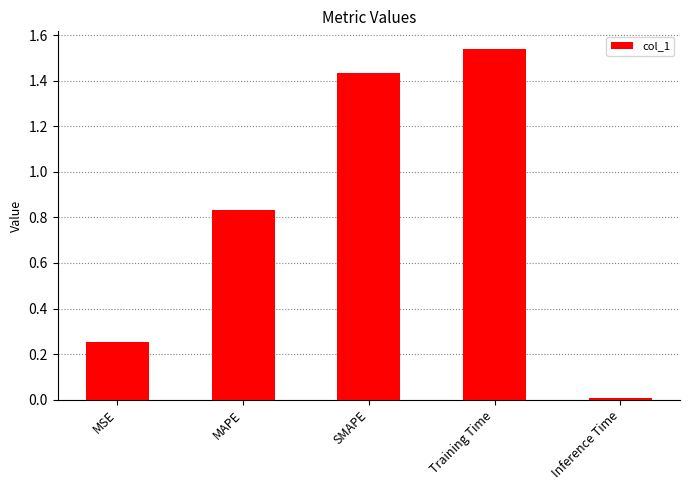

What is the change in value from Training Time to Inference Time?

-1.5